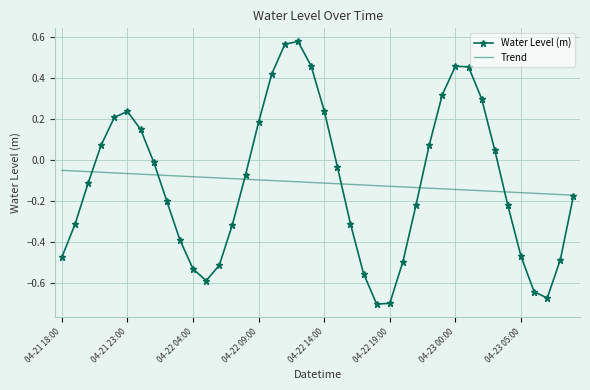

Rank the series by their maximum value, from lowest to highest.

Trend, Water Level (m)